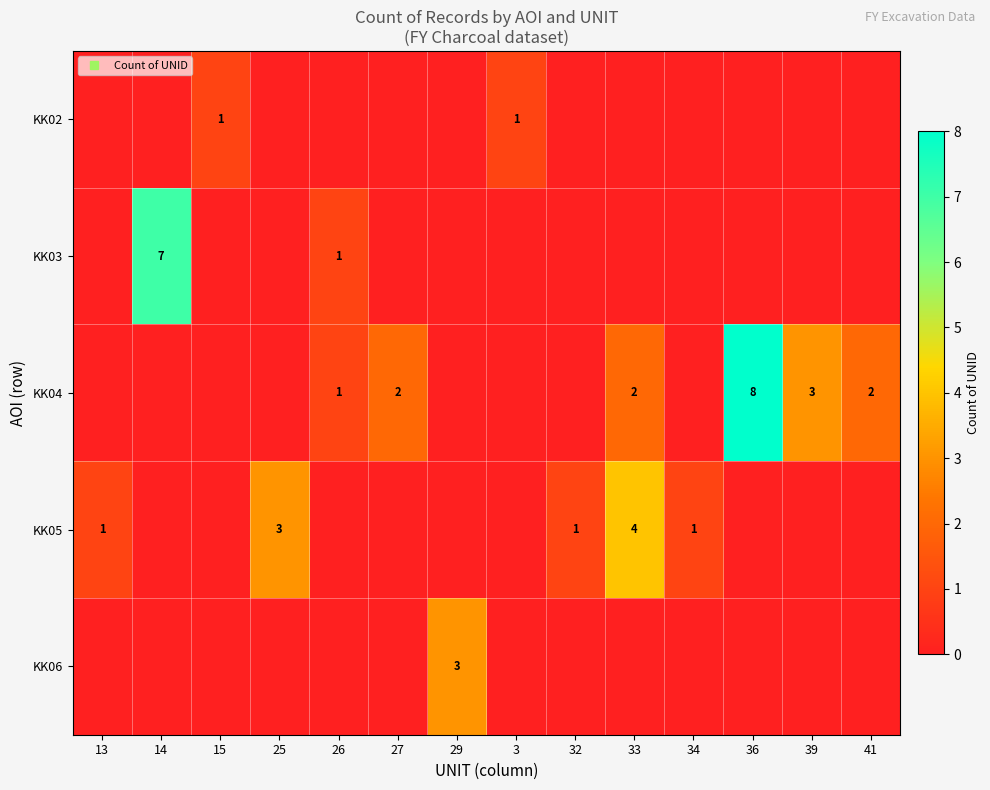

Rank the categories by KK02 value from lowest to highest.

13, 14, 25, 26, 27, 29, 32, 33, 34, 36, 39, 41, 15, 3